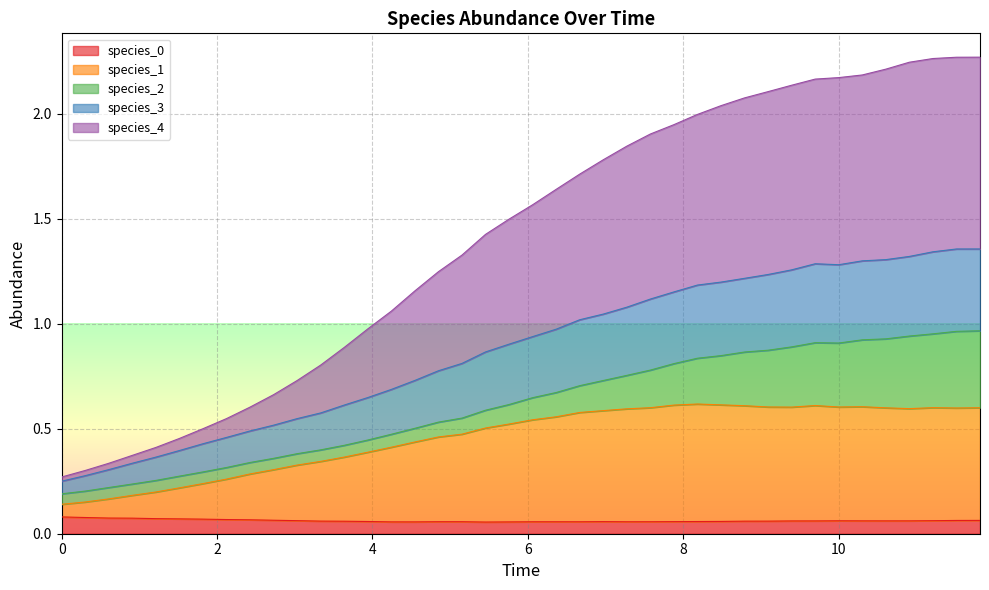

Does the chart display data point markers on the line(s)?

No